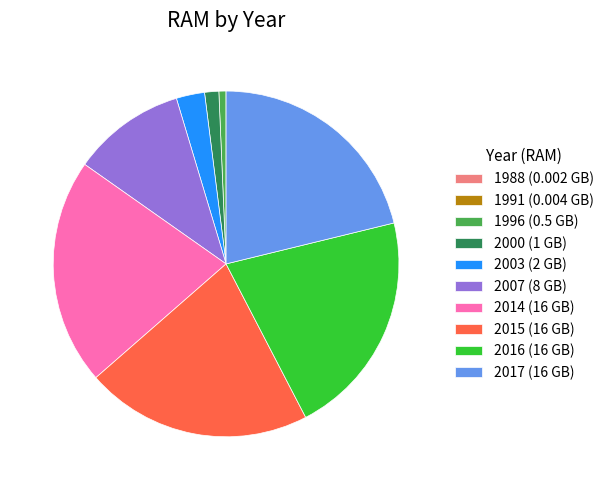

Between 1996 (0.5 GB) and 2016 (16 GB), which is larger?

2016 (16 GB)